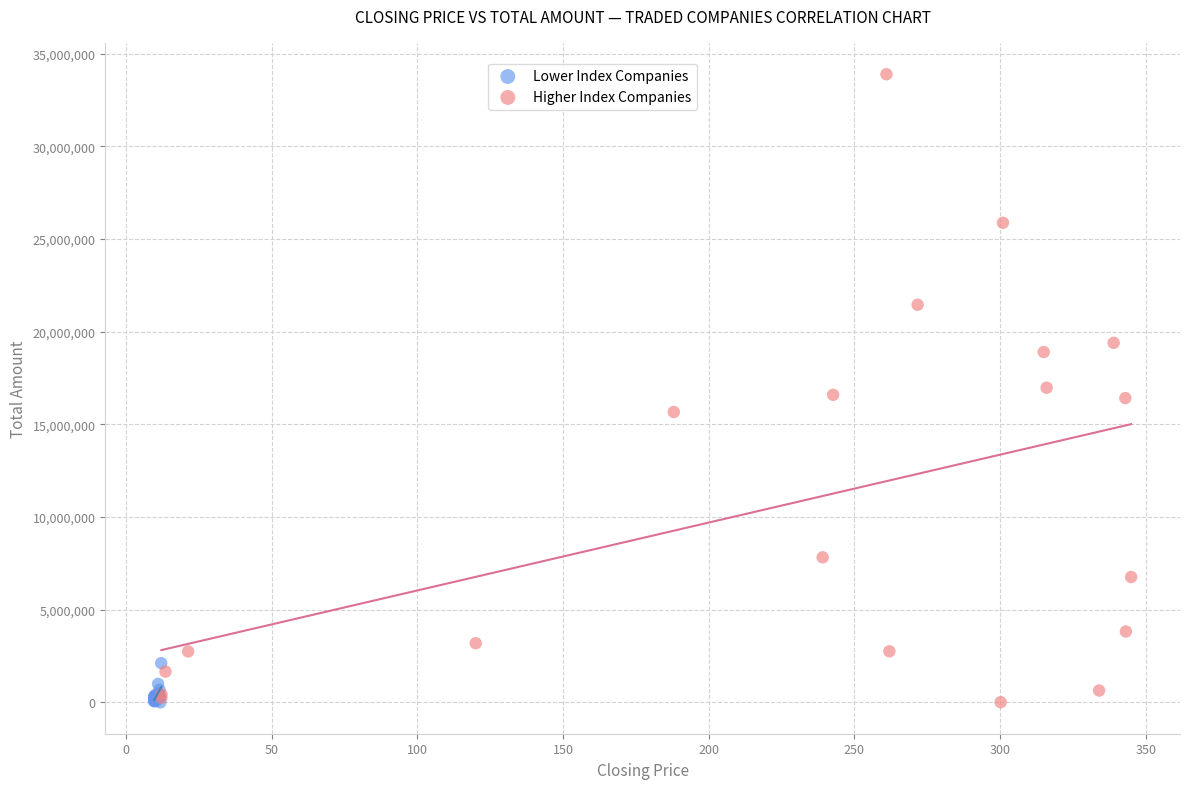

Which series has the largest Y range (max minus min)?

Higher Index Companies